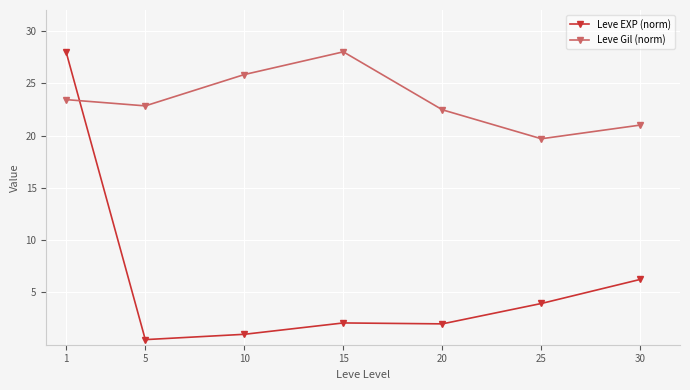

Is it true that Leve Gil (norm) equals 39.6 at 5?

False